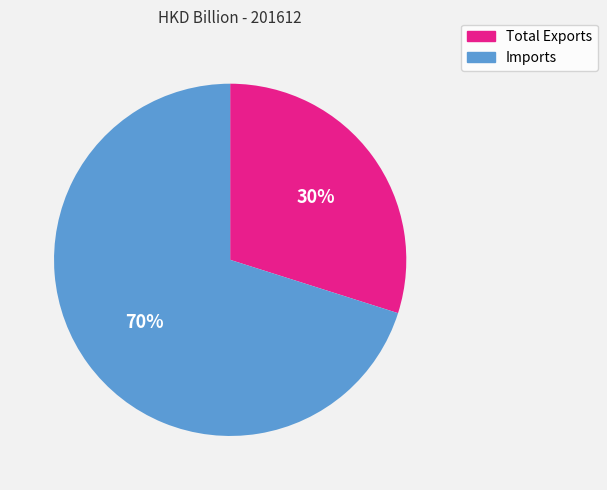

Is there a majority slice in this chart?

Yes